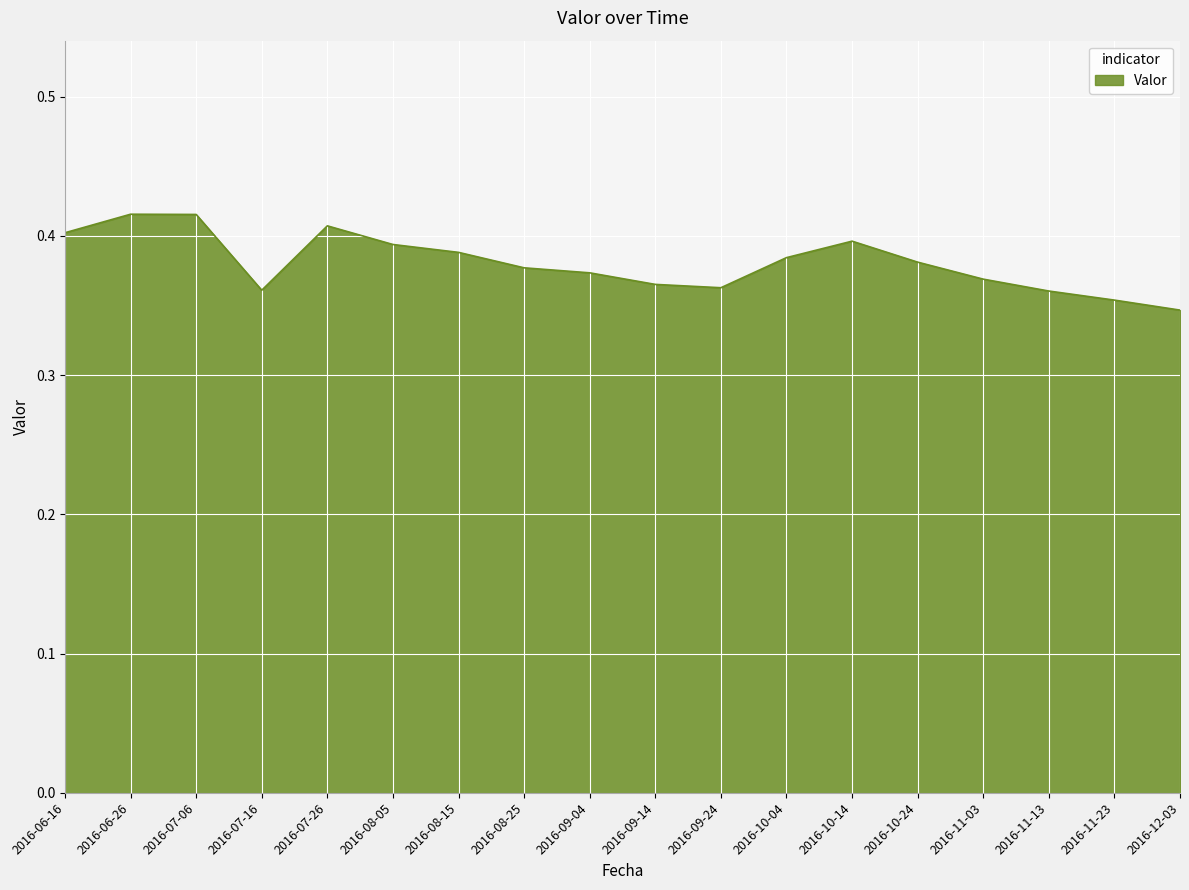

What position from the left is 2016-10-24?

14